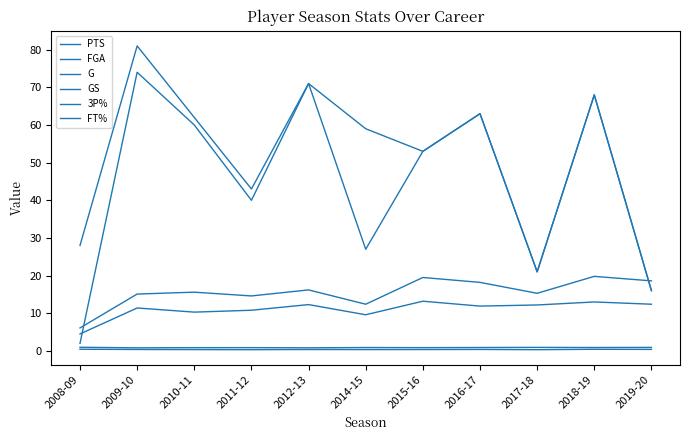

How many lines are shown in the chart?

6